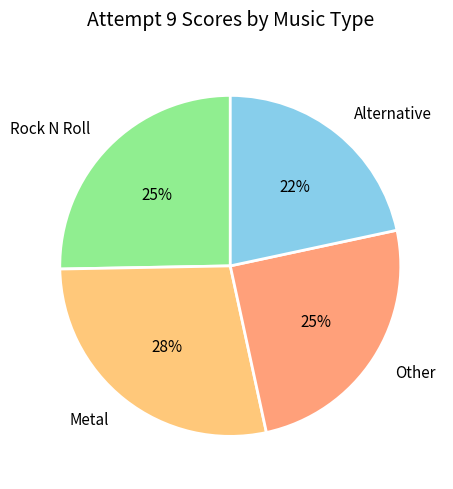

Between Alternative and Other, which is larger?

Other